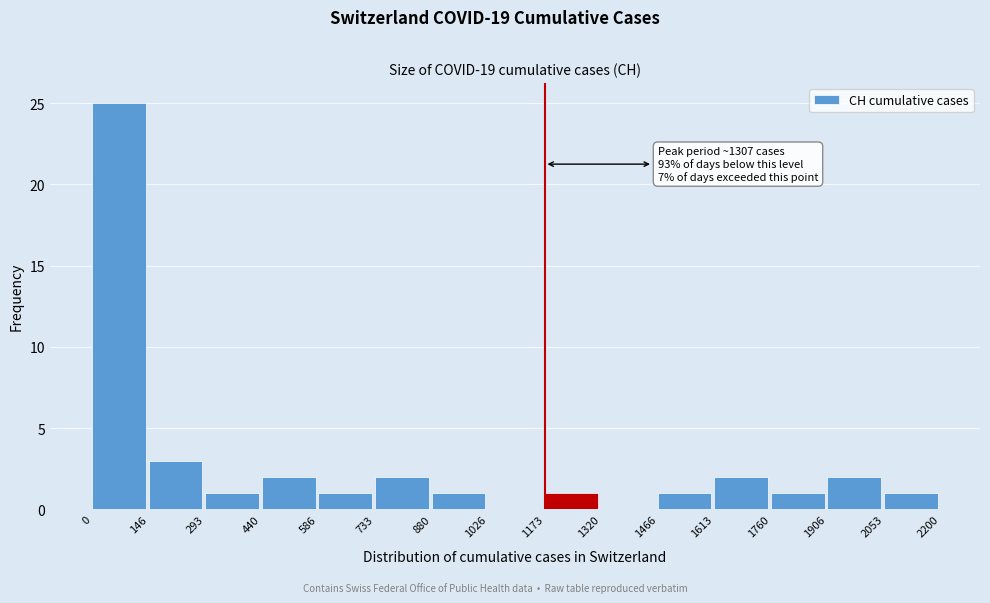

Which range on the x-axis has the tallest bar?

0 to 146